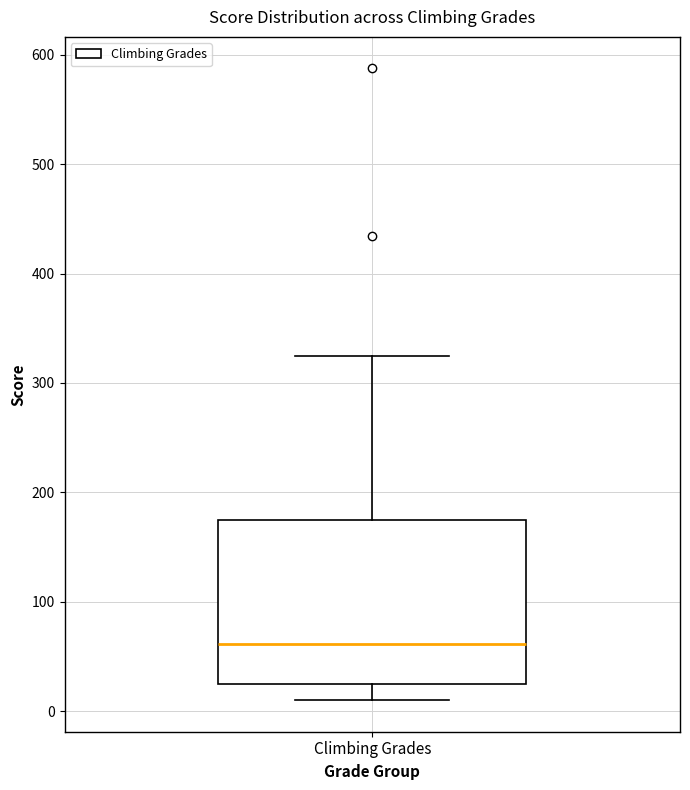

Transcribe this box plot: give where the median line is, the range the box spans, and where the two whiskers end, as read against the y-axis. The values are not printed on the chart, so give them approximately, as read against the axis.

median 60, box 30 to 170, whiskers 10 to 320